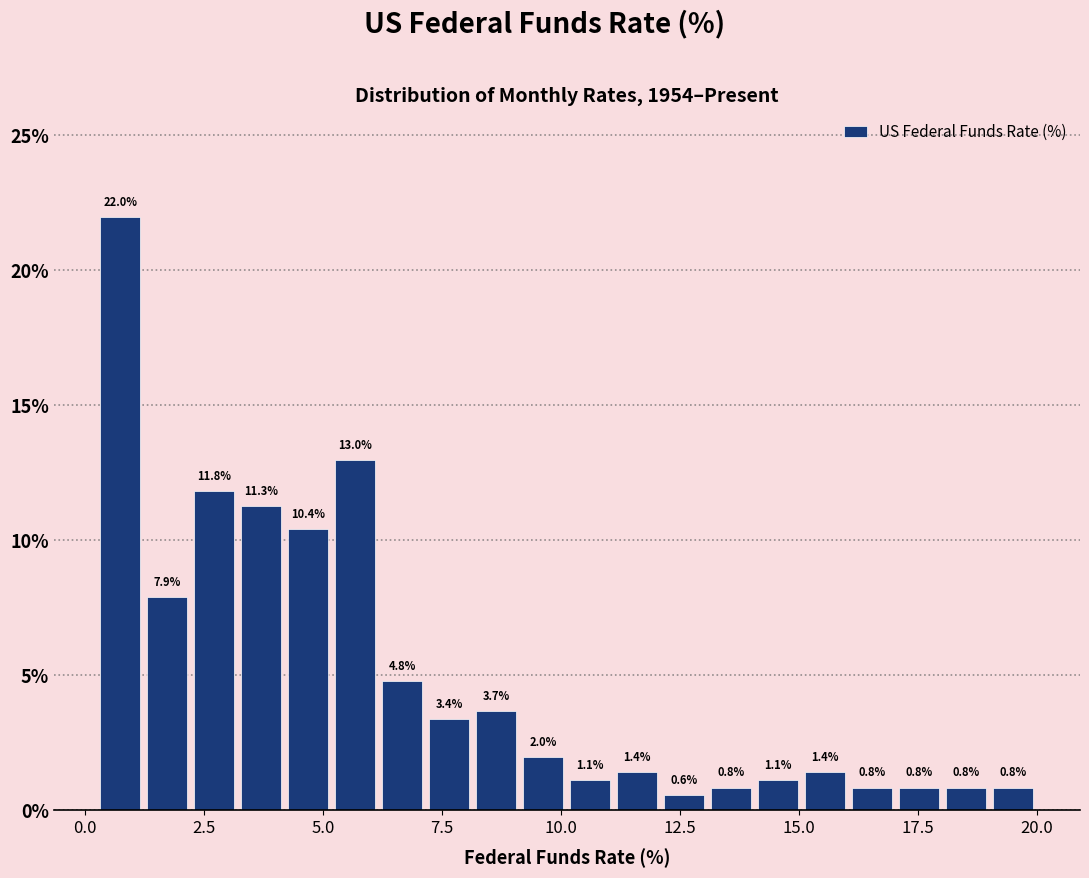

Read against the x-axis, roughly where is the centre of the tallest bar?

0.5